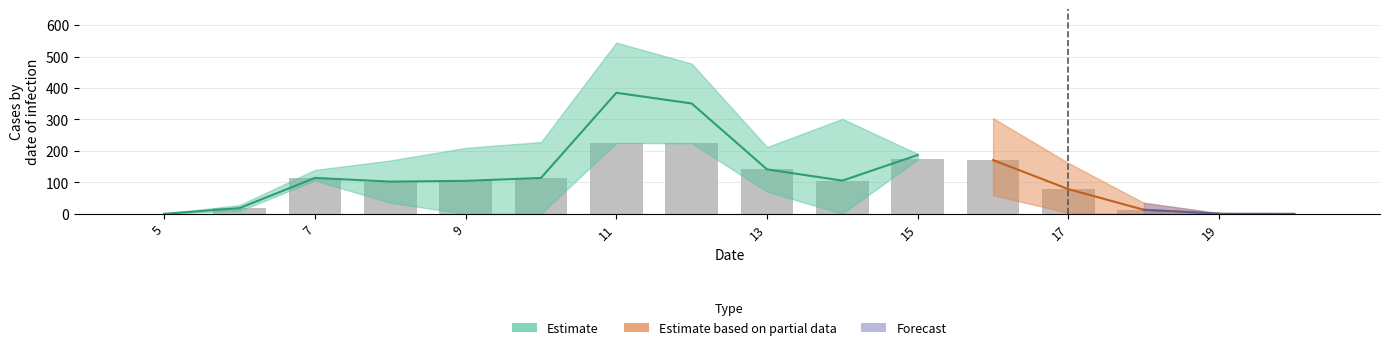

What is the total value across all series at 8?

306.8